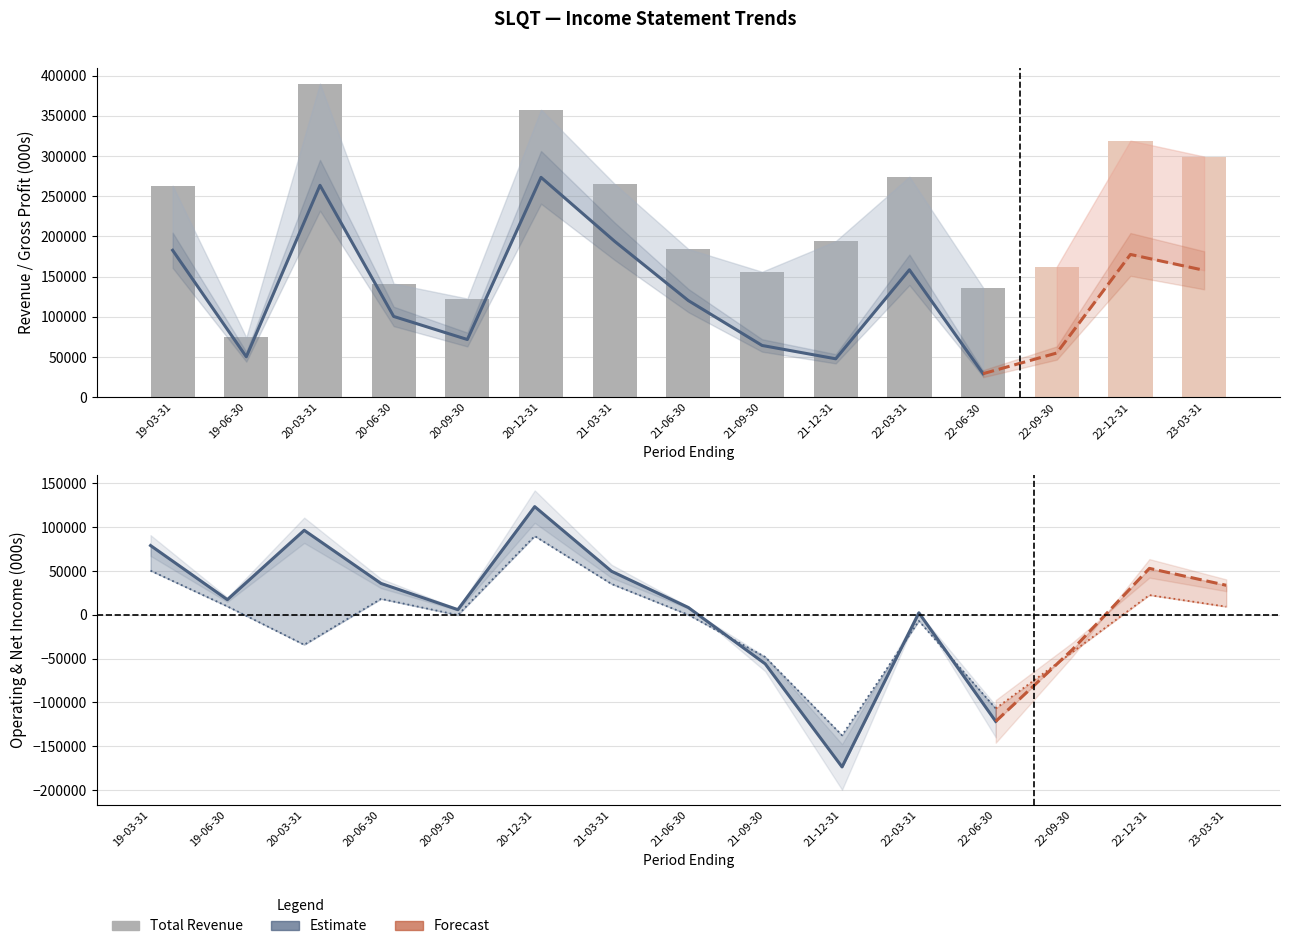

Reading left to right, extract all data points from this chart.

Total Revenue: 2019-03-31=263100	2019-06-30=74400	2020-03-31=390100	2020-06-30=141400	2020-09-30=122800	2020-12-31=357600	2021-03-31=265300	2021-06-30=184300	2021-09-30=156100	2021-12-31=194200	2022-03-31=274300	2022-06-30=136400	2022-09-30=162500	2022-12-31=319200	2023-03-31=299400
Gross Profit: 2019-03-31=182800	2019-06-30=50300	2020-03-31=263600	2020-06-30=100500	2020-09-30=71800	2020-12-31=273500	2021-03-31=193900	2021-06-30=120200	2021-09-30=64400	2021-12-31=47800	2022-03-31=158500	2022-06-30=29300	2022-09-30=55000	2022-12-31=177600	2023-03-31=157900
Operating Income or Loss: 2019-03-31=79100	2019-06-30=17300	2020-03-31=96500	2020-06-30=35800	2020-09-30=5900	2020-12-31=123500	2021-03-31=49700	2021-06-30=8300	2021-09-30=-56000	2021-12-31=-173700	2022-03-31=2300	2022-06-30=-121700	2022-09-30=-39500	2022-12-31=53000	2023-03-31=33700
Net Income: 2019-03-31=50400	2019-06-30=9600	2020-03-31=-34200	2020-06-30=18200	2020-09-30=-300	2020-12-31=89900	2021-03-31=35200	2021-06-30=0	2021-09-30=-48200	2021-12-31=-137600	2022-03-31=-7000	2022-06-30=-106900	2022-09-30=-42500	2022-12-31=22500	2023-03-31=9300